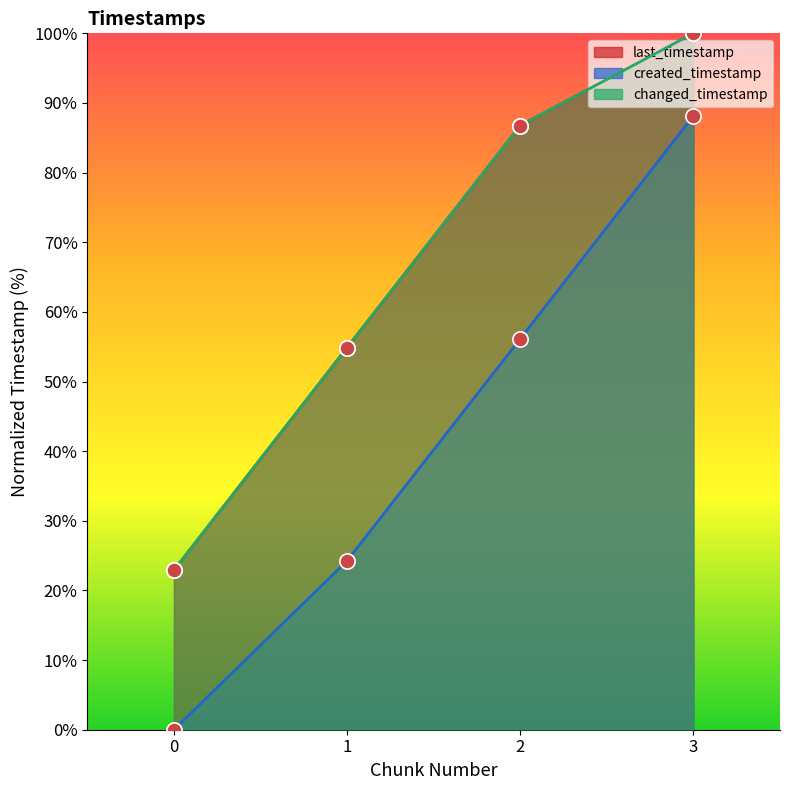

Which series contains the lowest Y value?

created_timestamp